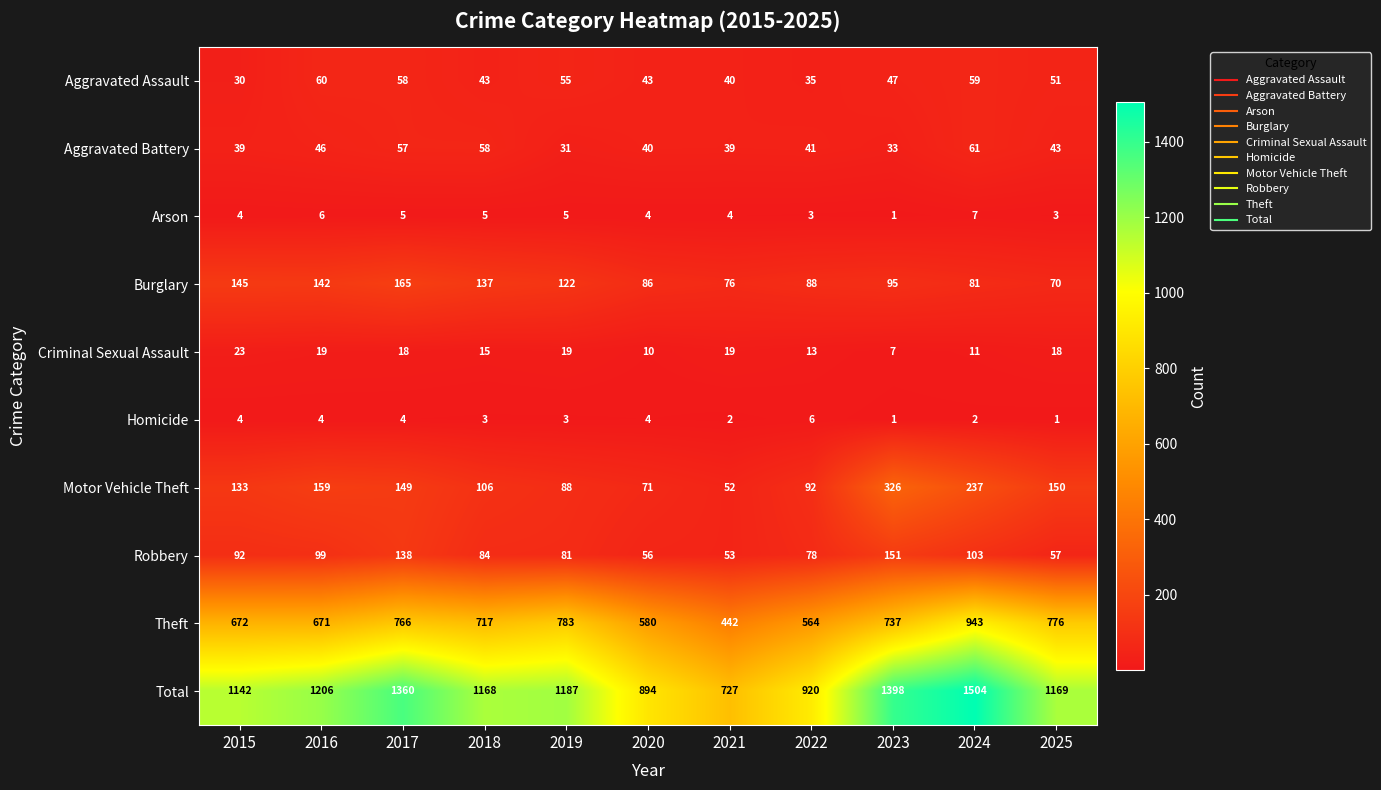

Which series changed the most between 2015 and 2022?

Total